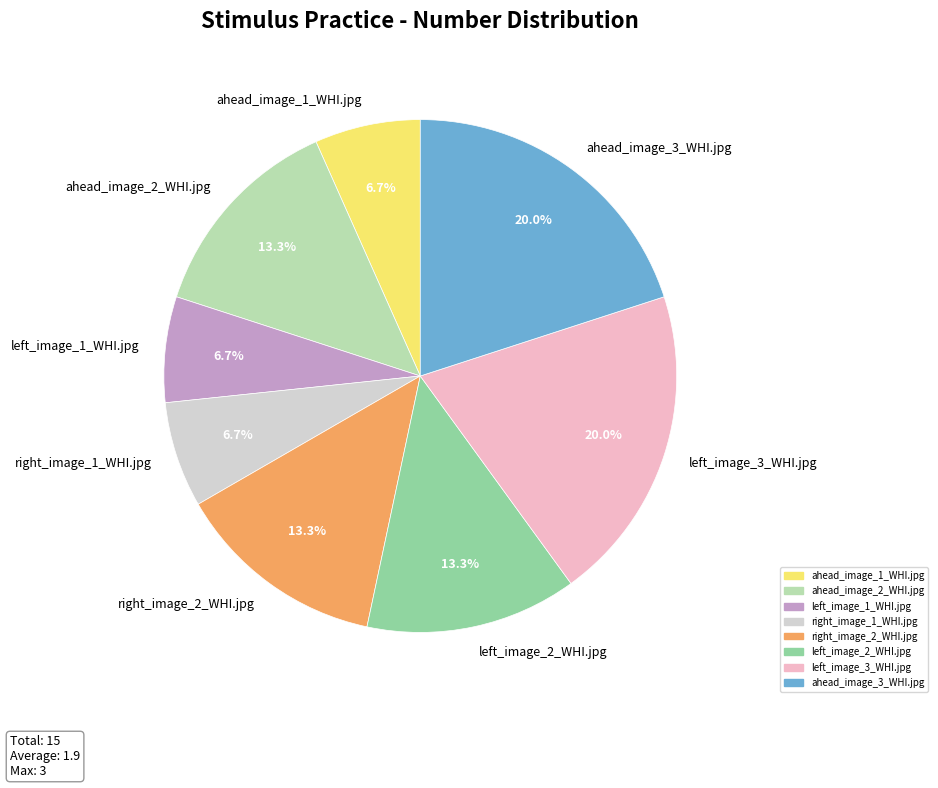

How many slices are in this pie chart?

8